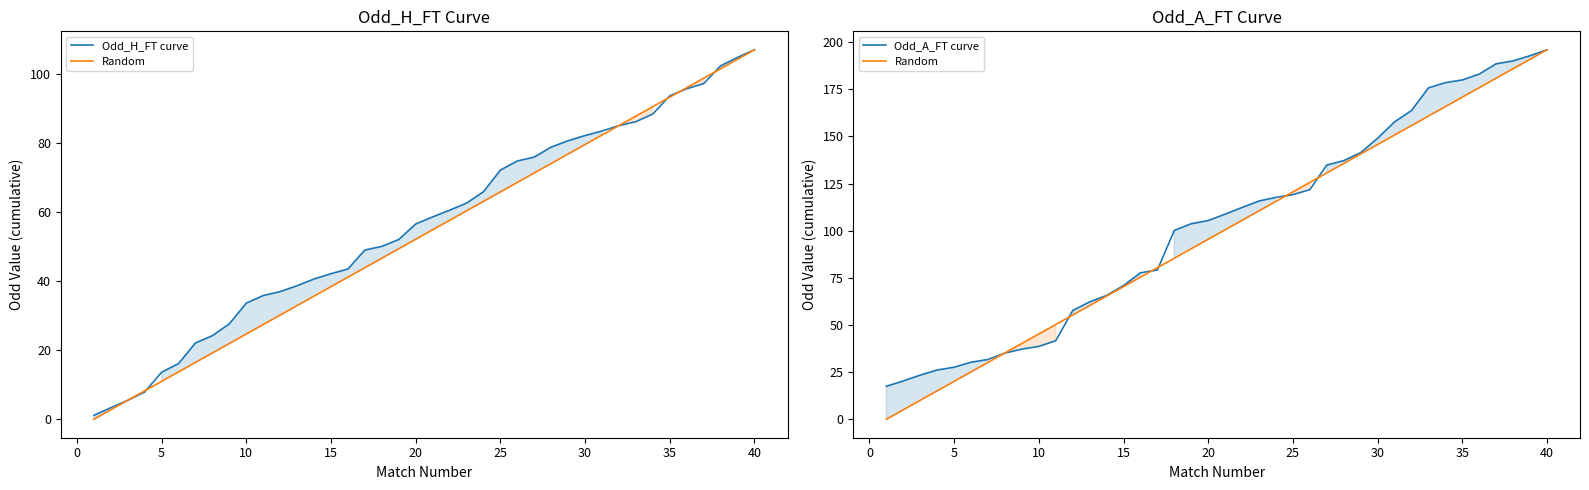

What is the average value of the Odd_H_FT curve series?

56.5